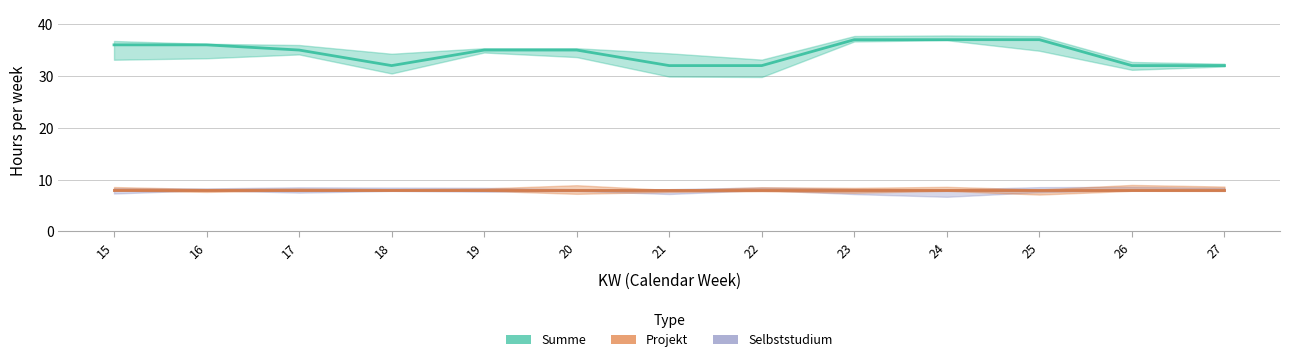

The value of Summe at 18 is 46. True or false?

False